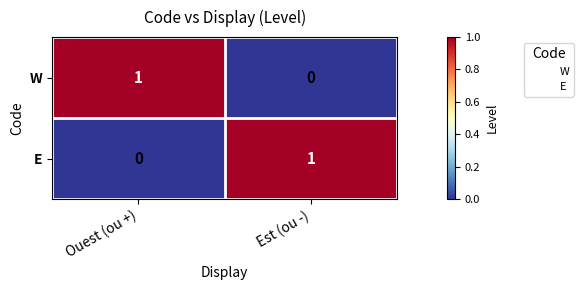

What is the total value across all series at Est (ou -)?

1